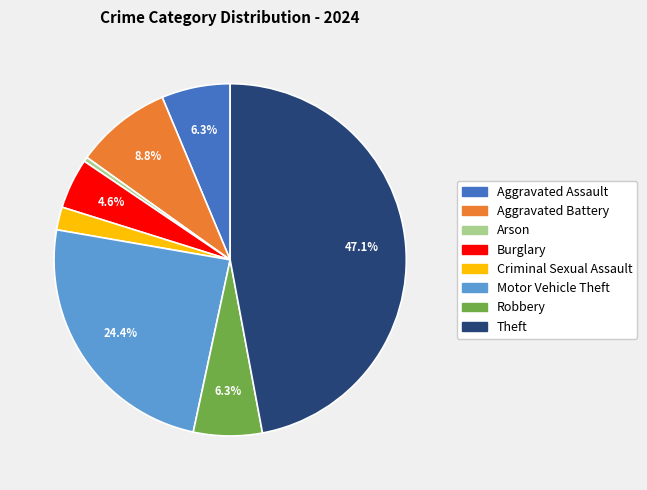

Which has a higher value, Theft or Aggravated Battery?

Theft